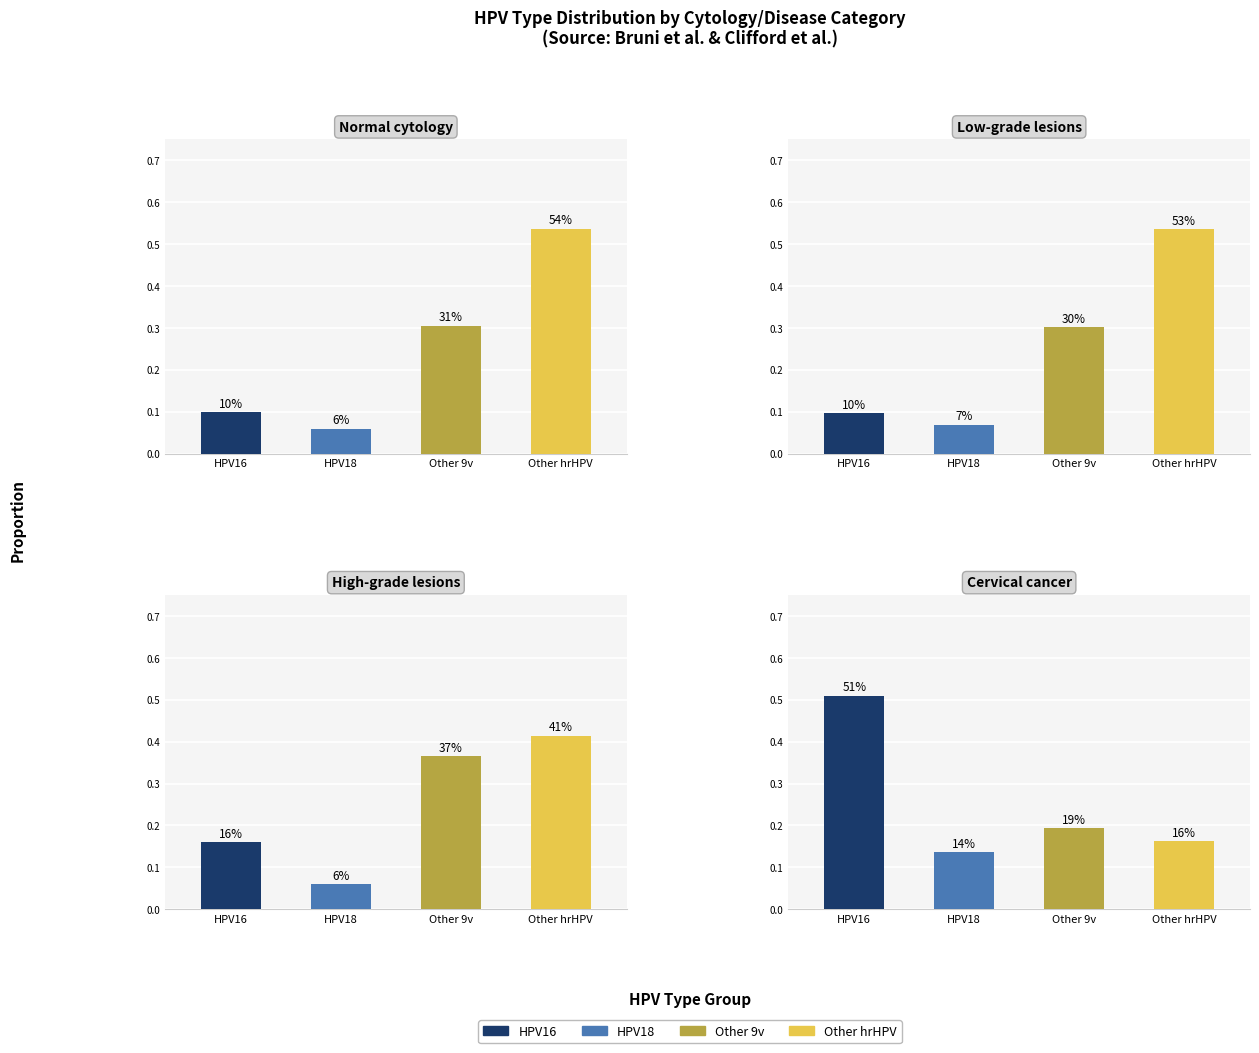

What is the minimum value for Other hrHPV?

0.2